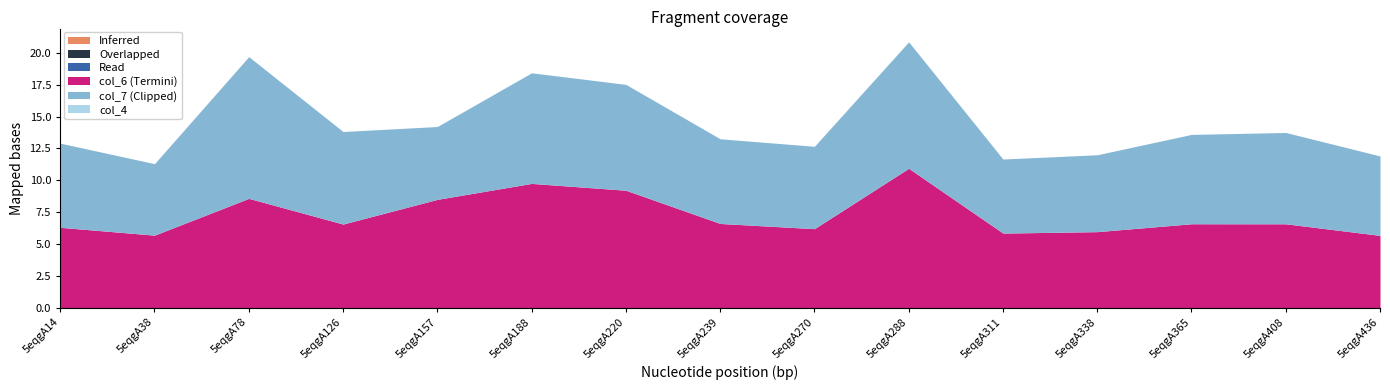

At which category is the sum across all series the highest?

5eqgA288